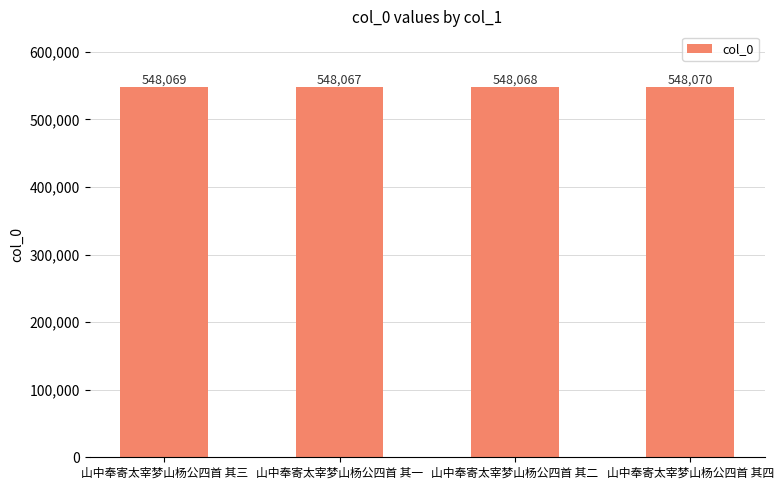

What is the sum of all values?

2192274